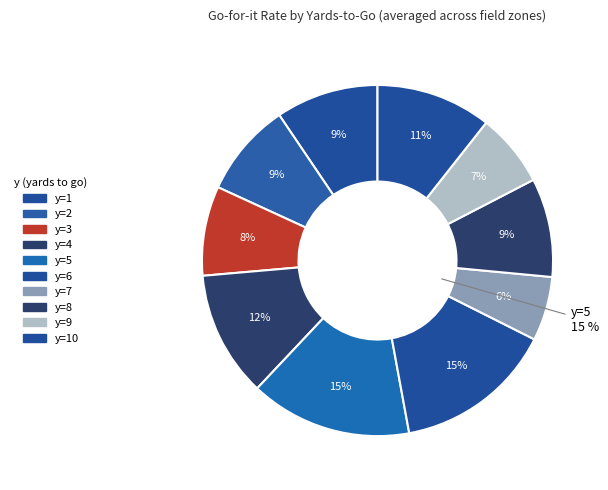

Between y=5 and y=3, which is larger?

y=5